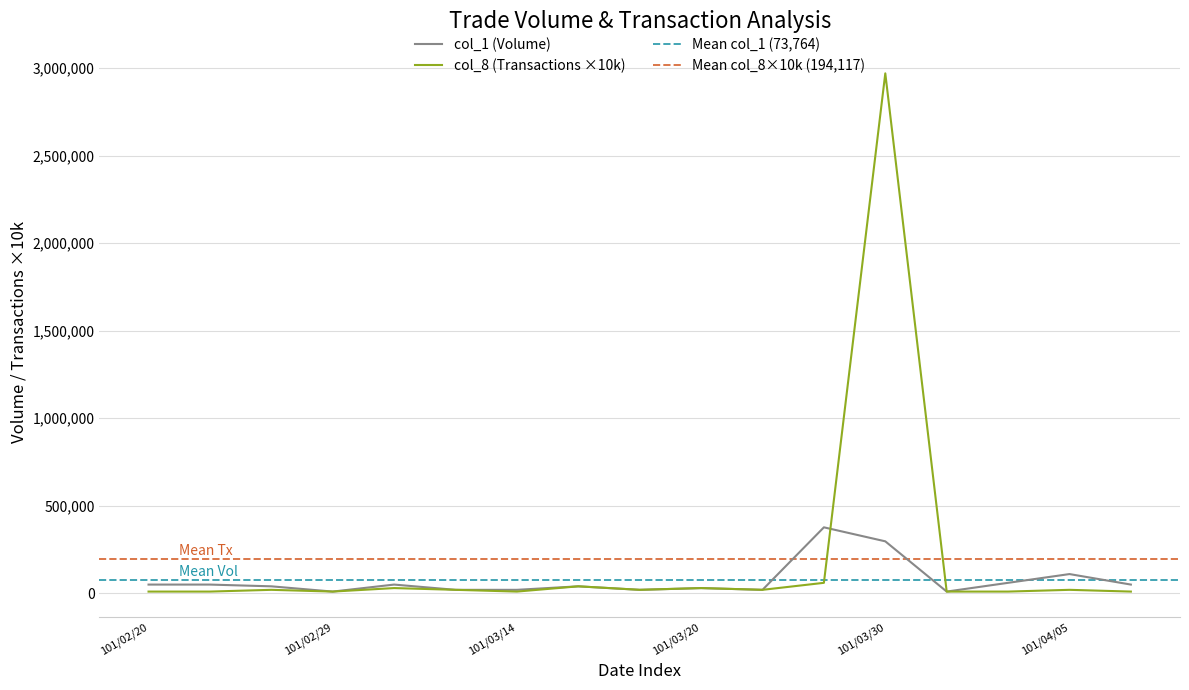

What is the difference between the highest and lowest values at 11?

317000